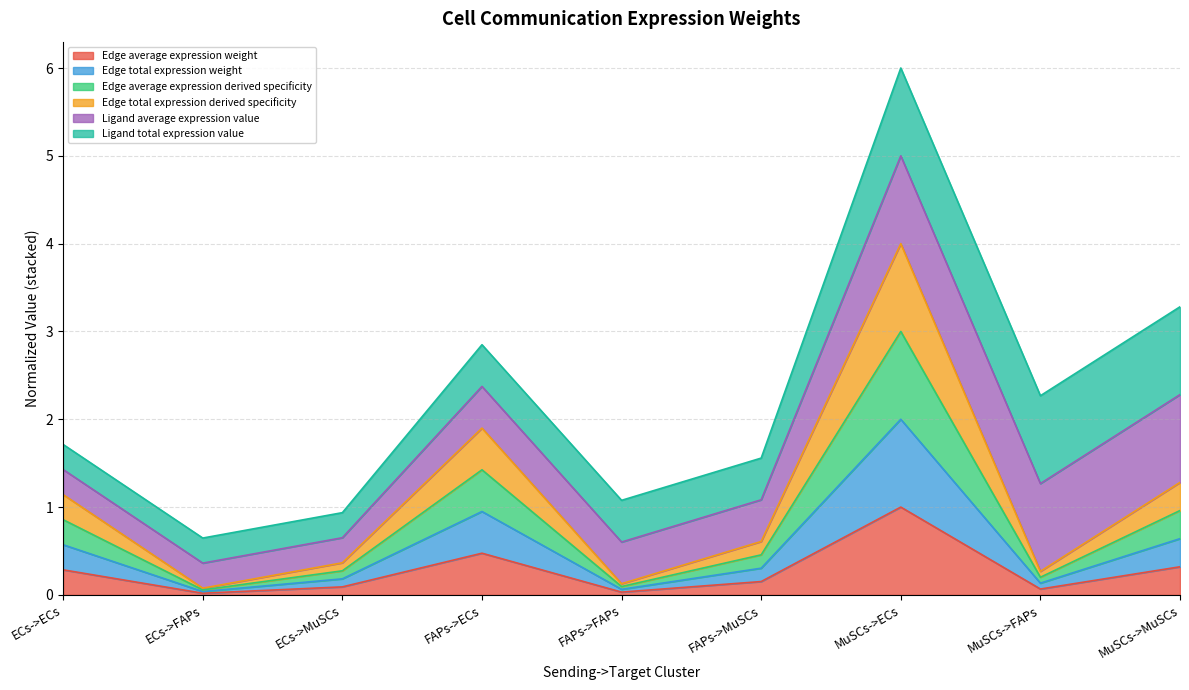

What is the difference between the Edge average expression weight values at FAPs->FAPs and MuSCs->ECs?

1.0